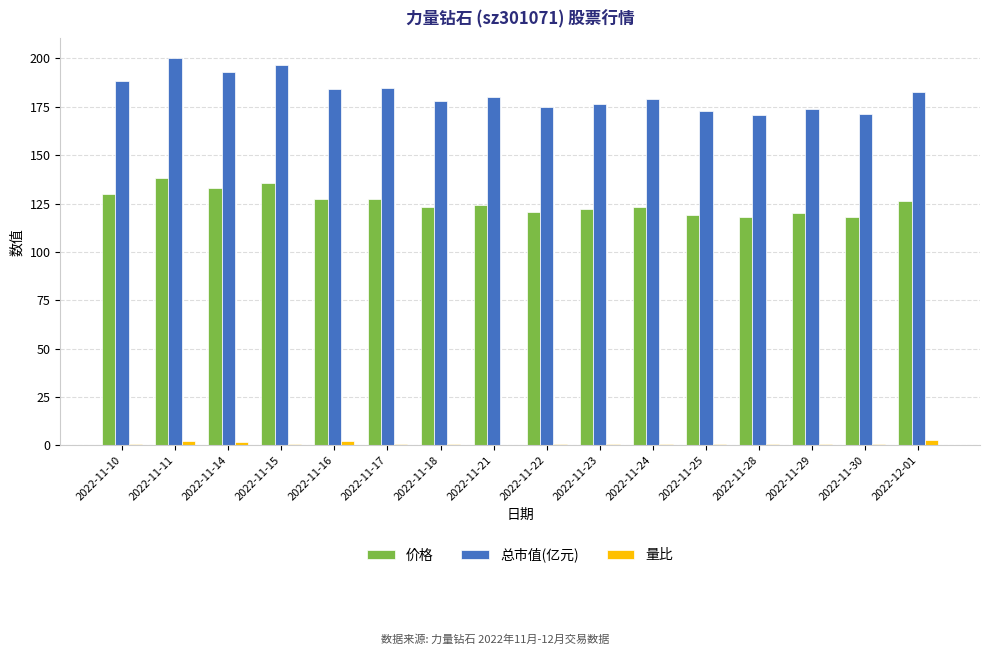

The value of 总市值(亿元) at 2022-11-23 is 176.7. True or false?

True